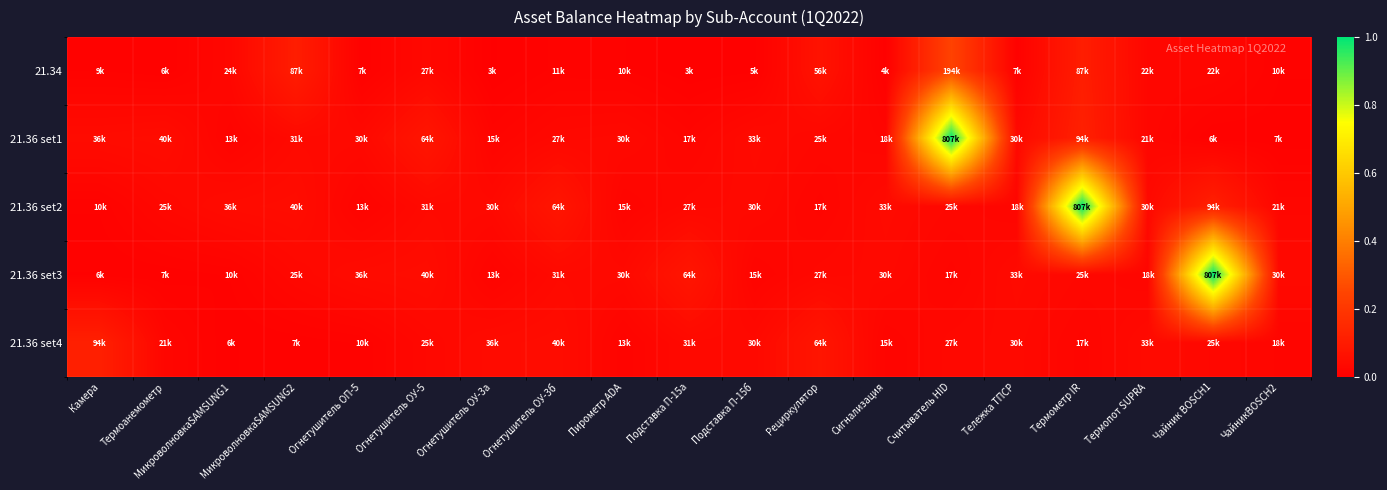

Reading left to right, transcribe all the data shown in this chart.

21.34: Камера=0.0	Термоанемометр=0.0	МикроволновкаSAMSUNG1=0.0	МикроволновкаSAMSUNG2=0.1	Огнетушитель ОП-5=0.0	Огнетушитель ОУ-5=0.0	Огнетушитель ОУ-3a=0.0	Огнетушитель ОУ-3б=0.0	Пирометр ADA=0.0	Подставка П-15a=0.0	Подставка П-15б=0.0	Рециркулятор=0.1	Сигнализация=0.0	Считыватель HID=0.2	Тележка ТПСР=0.0	Термометр IR=0.1	Термопот SUPRA=0.0	Чайник BOSCH1=0.0	ЧайникBOSCH2=0.0
21.36 set1: Камера=0.0	Термоанемометр=0.0	МикроволновкаSAMSUNG1=0.0	МикроволновкаSAMSUNG2=0.0	Огнетушитель ОП-5=0.0	Огнетушитель ОУ-5=0.1	Огнетушитель ОУ-3a=0.0	Огнетушитель ОУ-3б=0.0	Пирометр ADA=0.0	Подставка П-15a=0.0	Подставка П-15б=0.0	Рециркулятор=0.0	Сигнализация=0.0	Считыватель HID=1.0	Тележка ТПСР=0.0	Термометр IR=0.1	Термопот SUPRA=0.0	Чайник BOSCH1=0.0	ЧайникBOSCH2=0.0
21.36 set2: Камера=0.0	Термоанемометр=0.0	МикроволновкаSAMSUNG1=0.0	МикроволновкаSAMSUNG2=0.0	Огнетушитель ОП-5=0.0	Огнетушитель ОУ-5=0.0	Огнетушитель ОУ-3a=0.0	Огнетушитель ОУ-3б=0.1	Пирометр ADA=0.0	Подставка П-15a=0.0	Подставка П-15б=0.0	Рециркулятор=0.0	Сигнализация=0.0	Считыватель HID=0.0	Тележка ТПСР=0.0	Термометр IR=1.0	Термопот SUPRA=0.0	Чайник BOSCH1=0.1	ЧайникBOSCH2=0.0
21.36 set3: Камера=0.0	Термоанемометр=0.0	МикроволновкаSAMSUNG1=0.0	МикроволновкаSAMSUNG2=0.0	Огнетушитель ОП-5=0.0	Огнетушитель ОУ-5=0.0	Огнетушитель ОУ-3a=0.0	Огнетушитель ОУ-3б=0.0	Пирометр ADA=0.0	Подставка П-15a=0.1	Подставка П-15б=0.0	Рециркулятор=0.0	Сигнализация=0.0	Считыватель HID=0.0	Тележка ТПСР=0.0	Термометр IR=0.0	Термопот SUPRA=0.0	Чайник BOSCH1=1.0	ЧайникBOSCH2=0.0
21.36 set4: Камера=0.1	Термоанемометр=0.0	МикроволновкаSAMSUNG1=0.0	МикроволновкаSAMSUNG2=0.0	Огнетушитель ОП-5=0.0	Огнетушитель ОУ-5=0.0	Огнетушитель ОУ-3a=0.0	Огнетушитель ОУ-3б=0.0	Пирометр ADA=0.0	Подставка П-15a=0.0	Подставка П-15б=0.0	Рециркулятор=0.1	Сигнализация=0.0	Считыватель HID=0.0	Тележка ТПСР=0.0	Термометр IR=0.0	Термопот SUPRA=0.0	Чайник BOSCH1=0.0	ЧайникBOSCH2=0.0